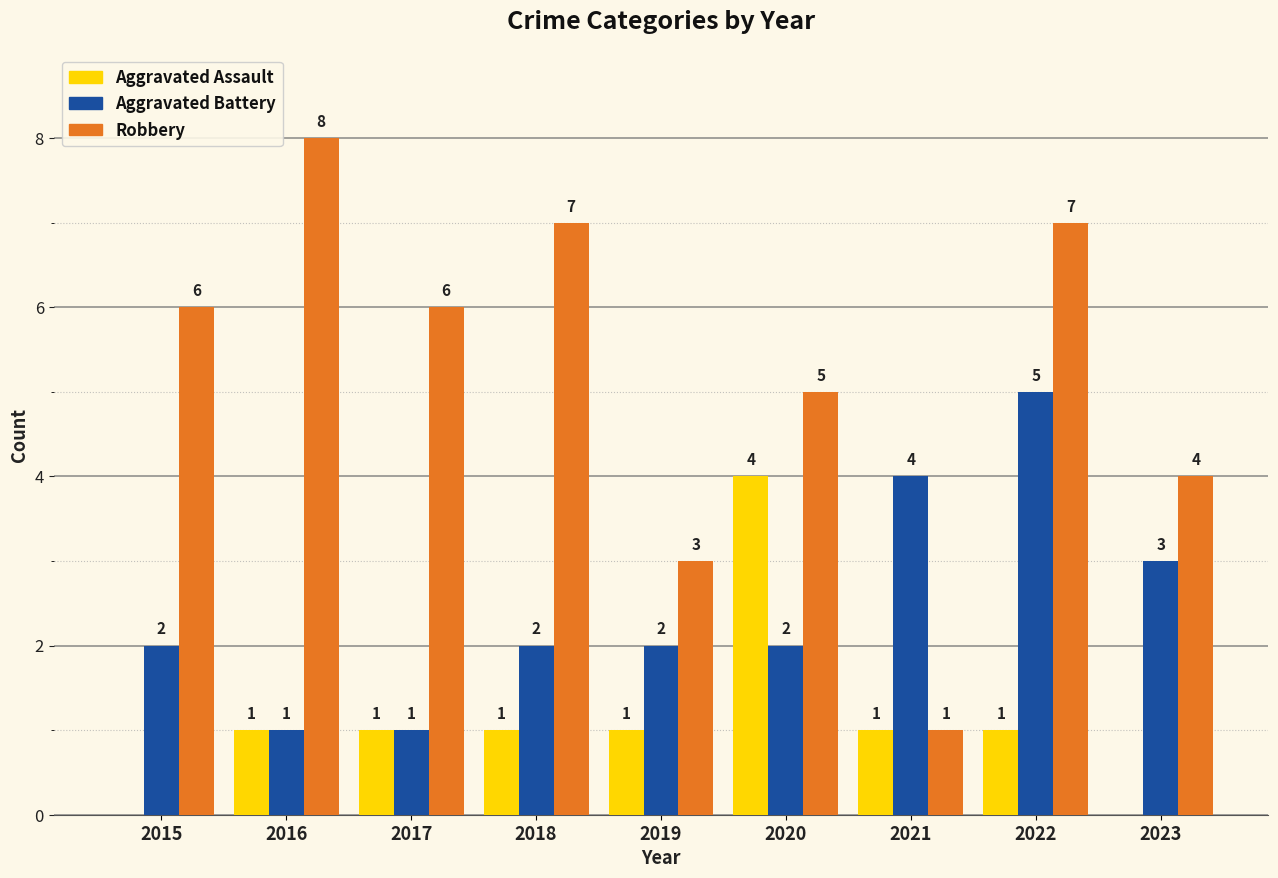

True or false: Aggravated Assault has a value of 0 at 2018.

False